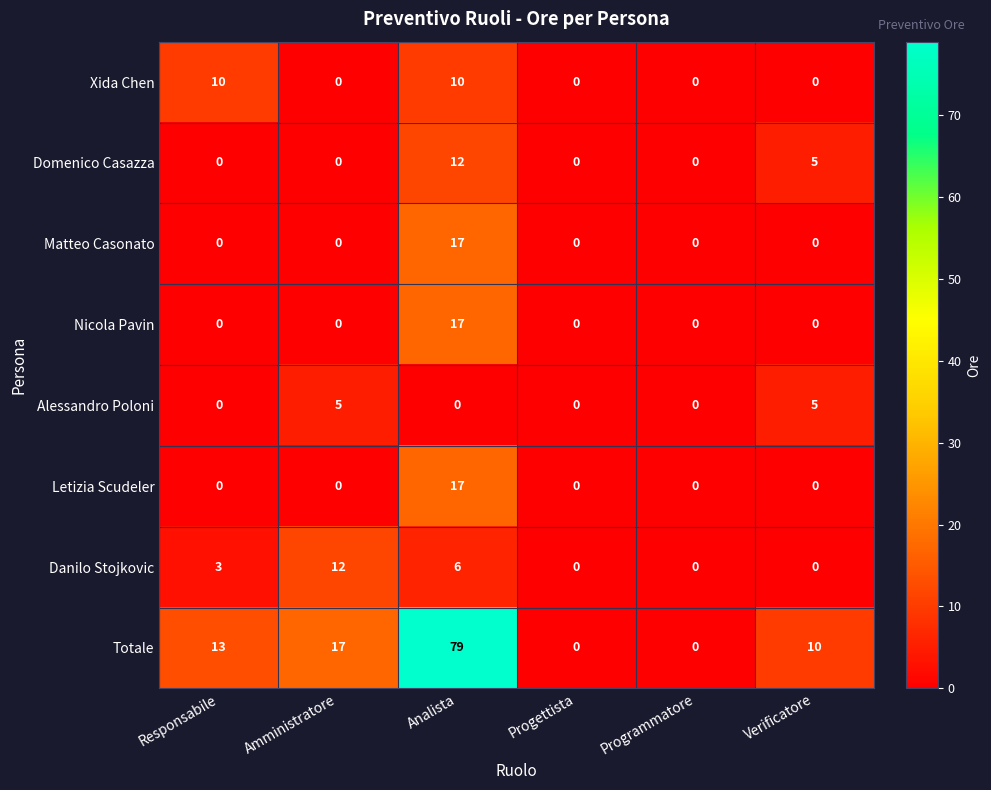

What is the sum of all Nicola Pavin values?

17